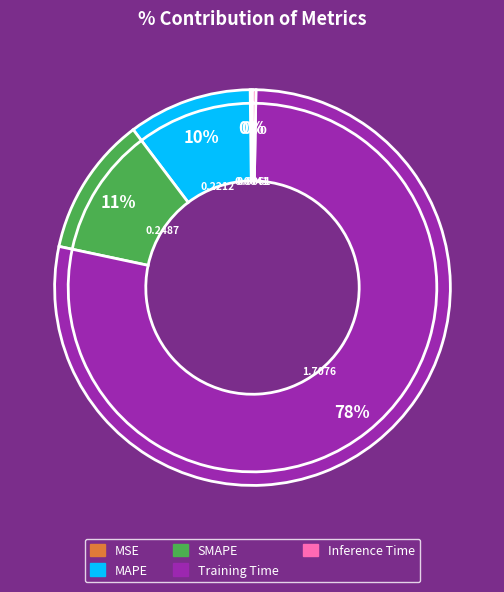

Which category has the smallest portion of the pie?

MSE